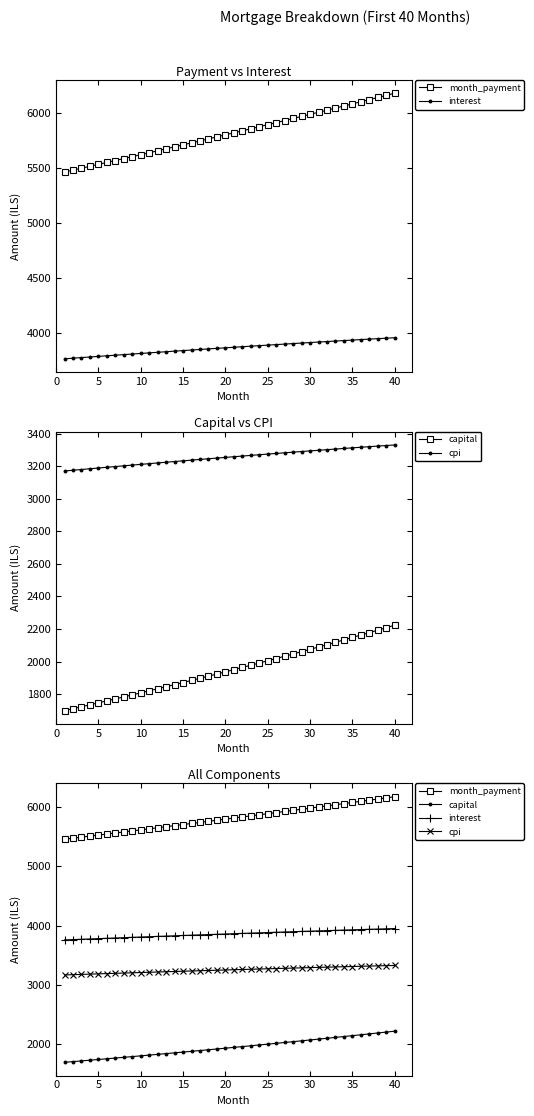

List the series in order of their overall mean, lowest first.

capital, cpi, interest, month_payment